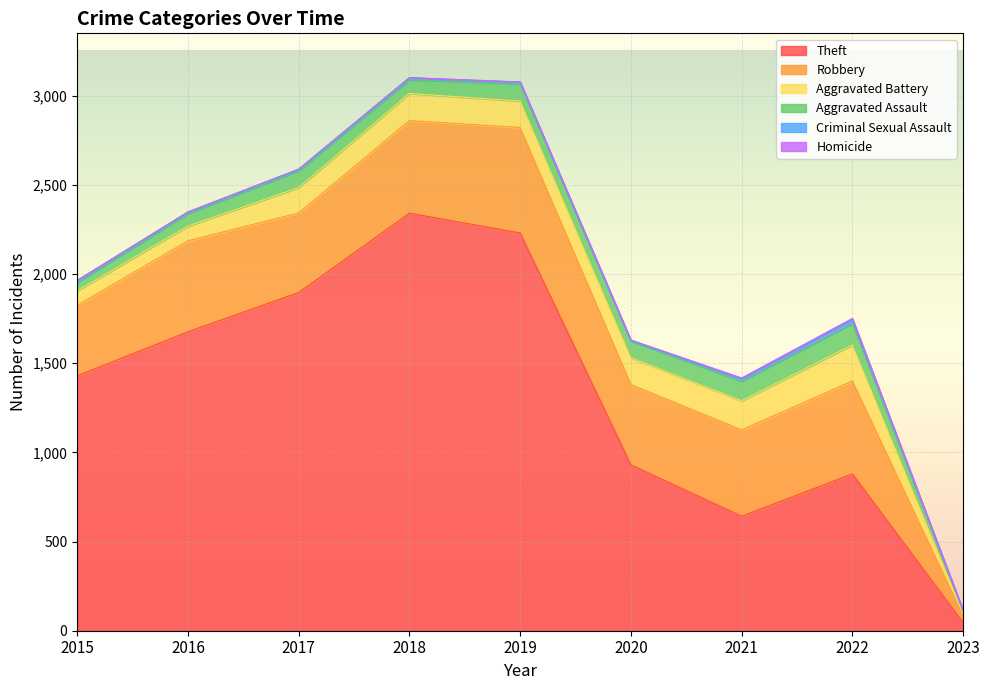

Which category has the highest value across all series?

2018